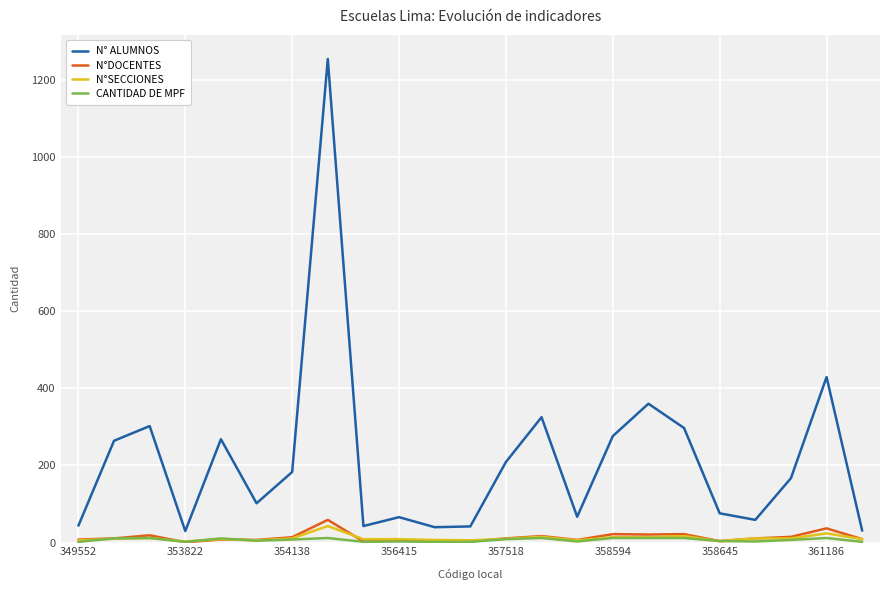

Does the chart have visible grid lines?

Yes